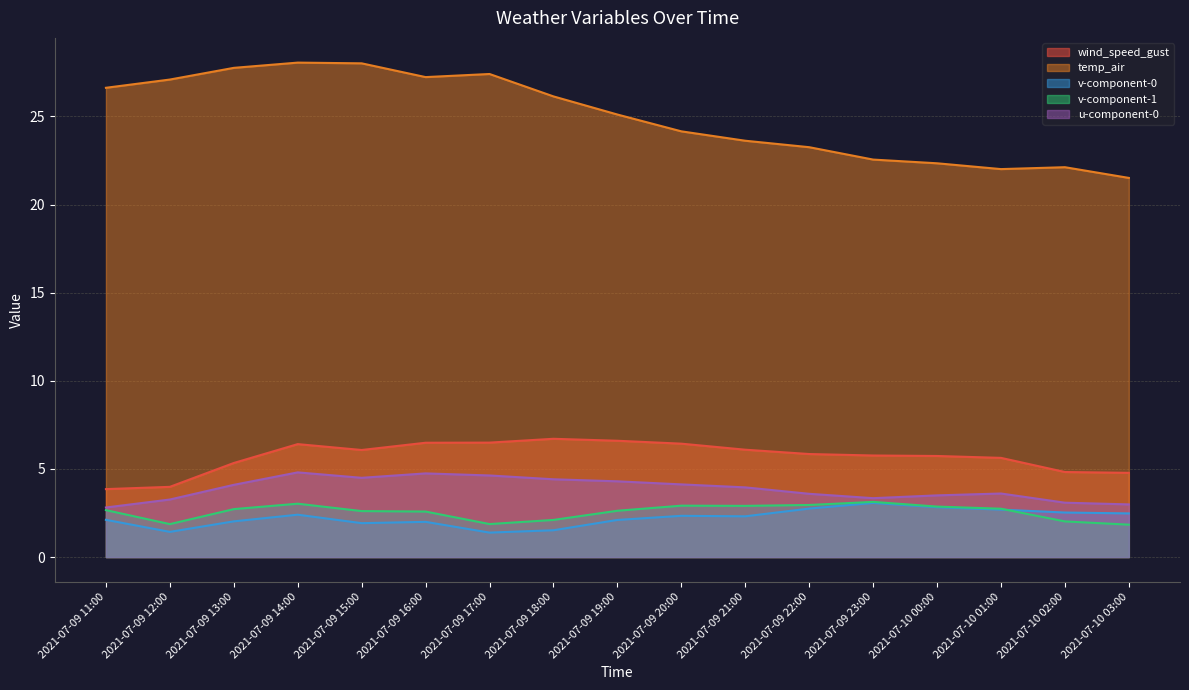

What is the maximum value for temp_air?

28.1